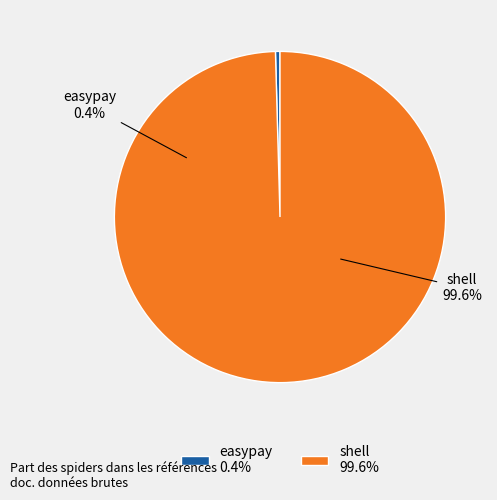

Does any single category account for the majority?

Yes